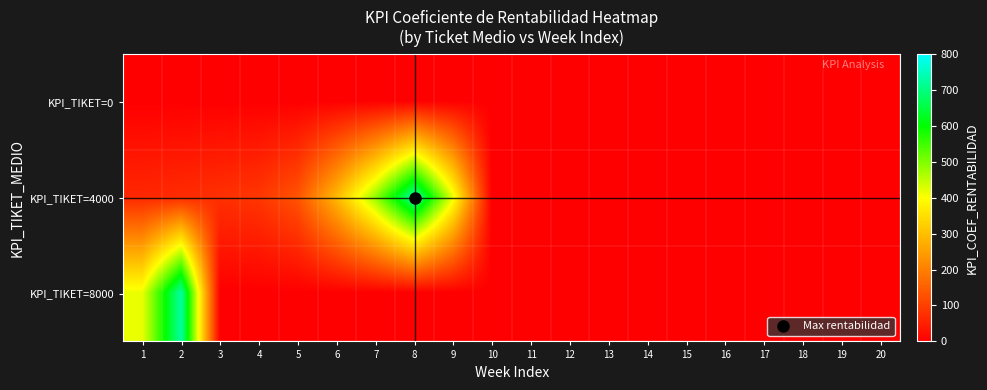

Reading right to left, what are all the values shown in this chart?

KPI_TIKET=0: 20=0	19=0	18=0	17=0	16=0	15=0	14=0	13=0	12=0	11=0	10=0	9=0	8=0	7=0	6=0	5=0	4=0	3=0	2=0	1=0
KPI_TIKET=4000: 20=0	19=0	18=0	17=0	16=0	15=0	14=0	13=0	12=0	11=0	10=0	9=416	8=727	7=485	6=291	5=132	4=86	3=77	2=69	1=63
KPI_TIKET=8000: 20=0	19=0	18=0	17=0	16=0	15=0	14=0	13=0	12=0	11=0	10=0	9=0	8=0	7=0	6=0	5=0	4=0	3=0	2=727	1=416